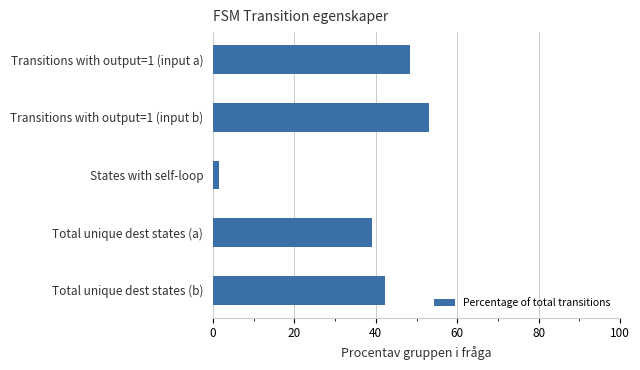

How many data points are less than 42?

2